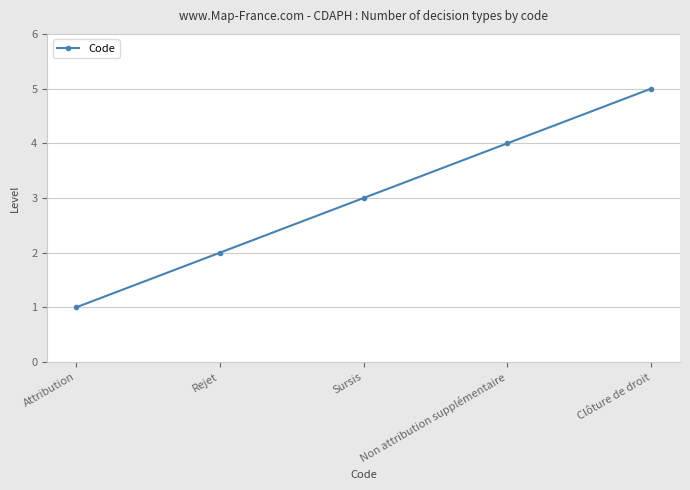

What is the smallest value displayed?

1